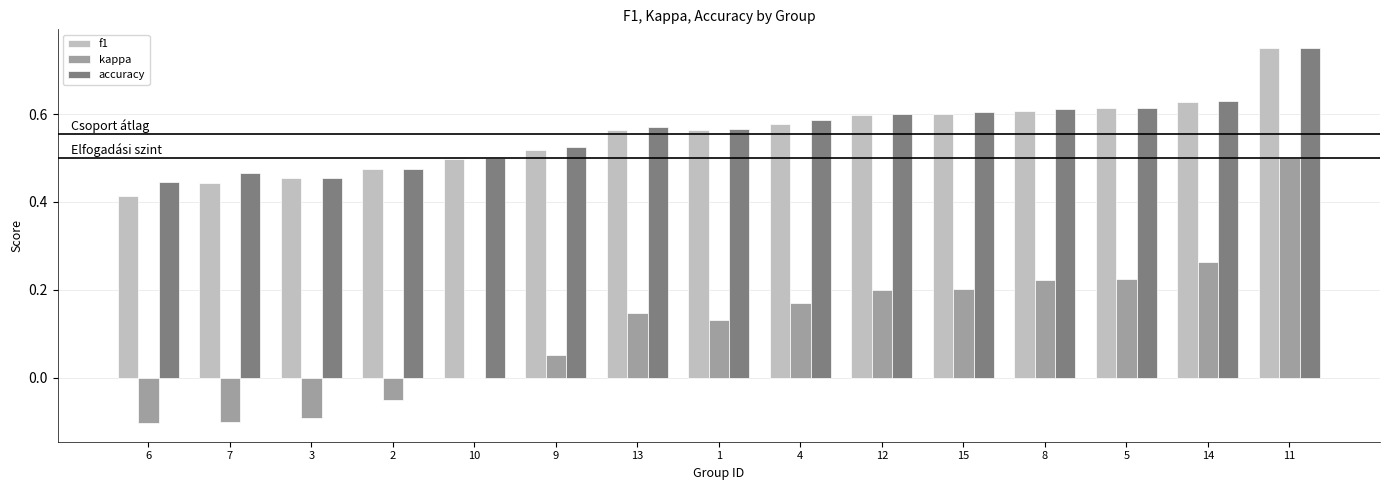

Is it true that accuracy equals 0.2 at 9?

False